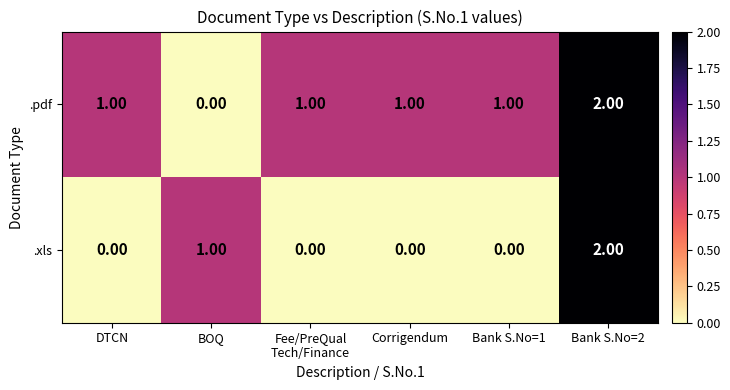

Rank the series by their average value, from highest to lowest.

.pdf, .xls